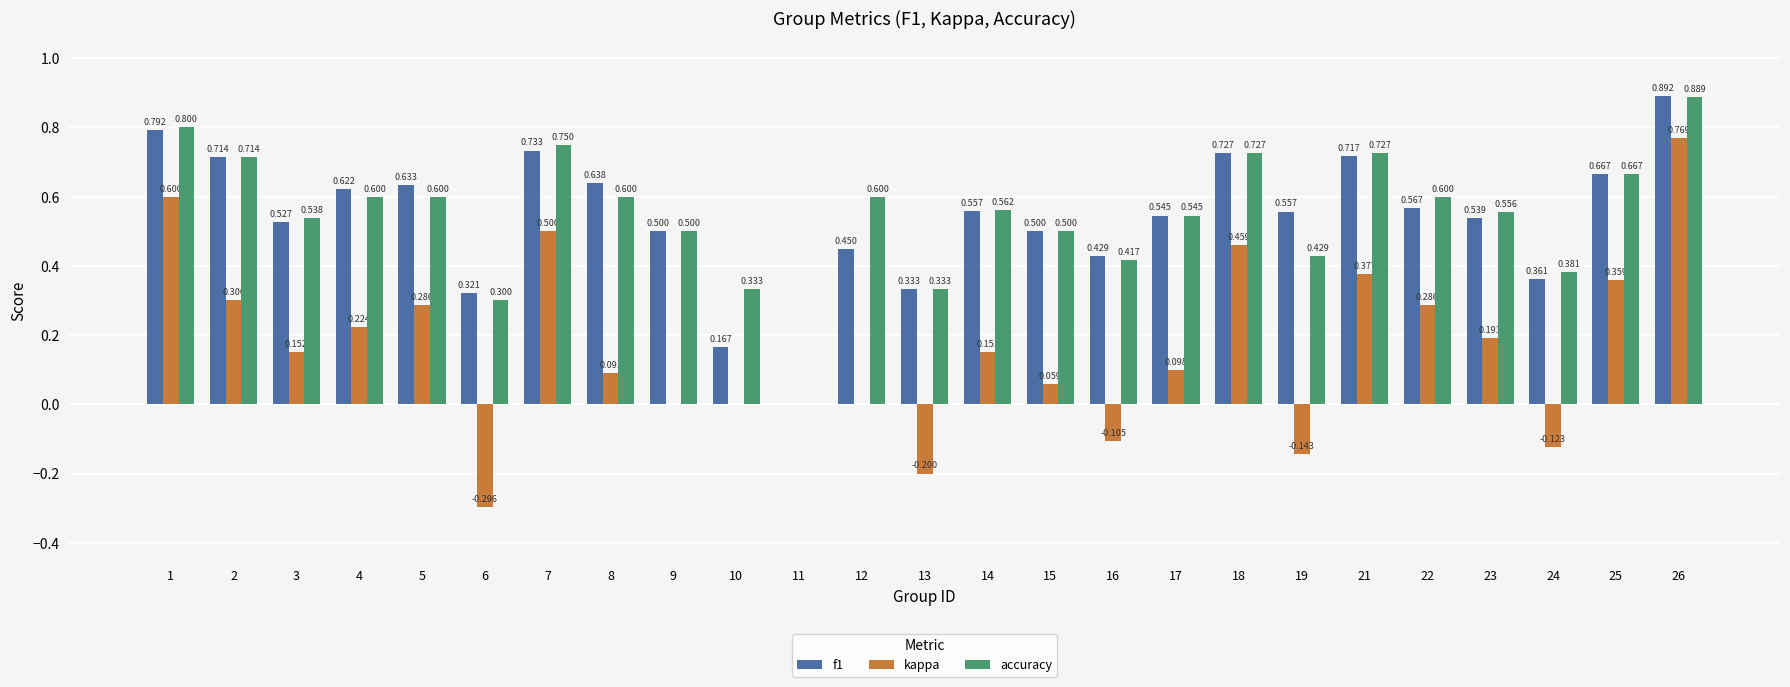

Does the chart contain stacked bars?

No